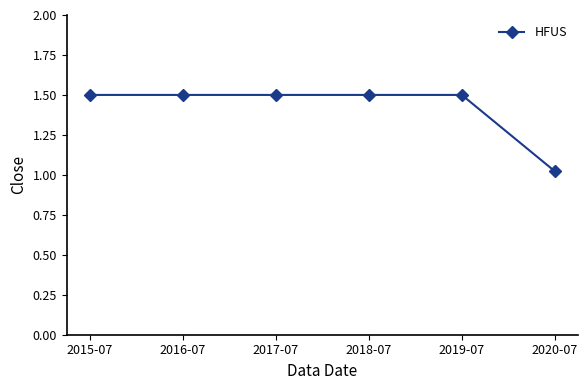

True or false: there are more than 2 points higher than both neighbors.

False